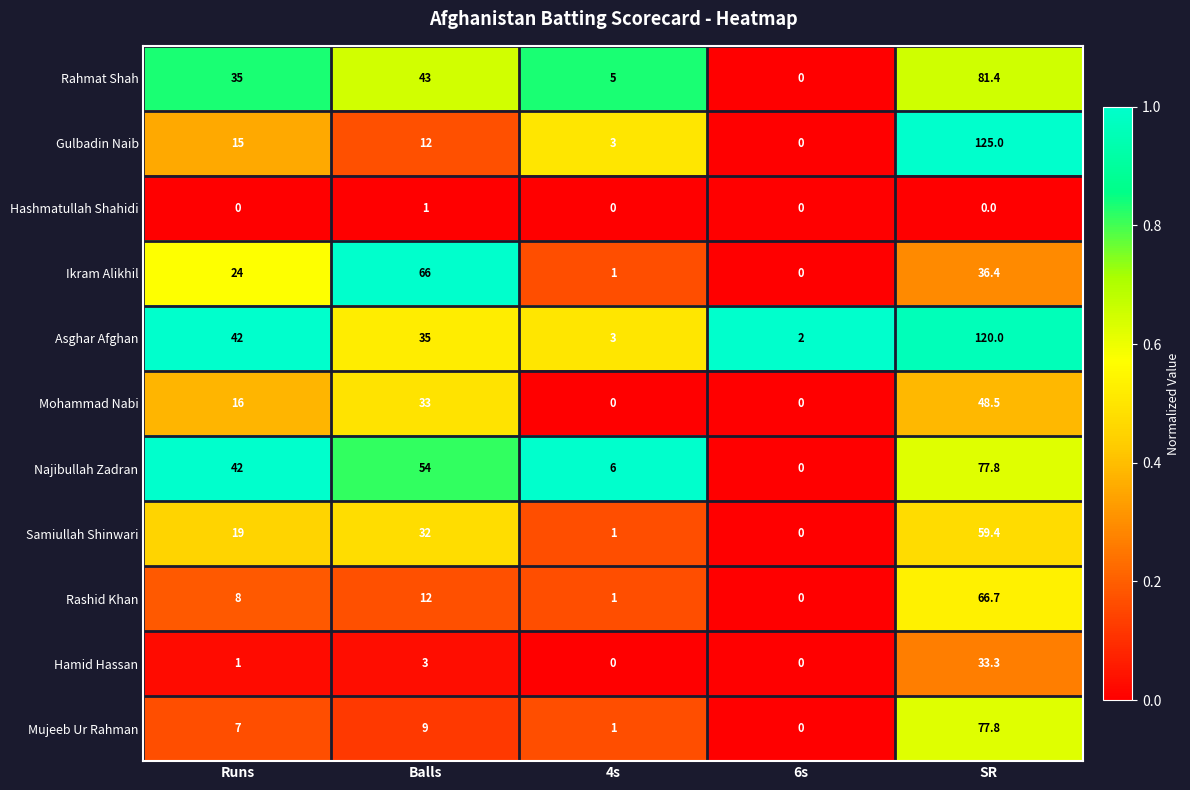

How many series are shown in this chart?

11